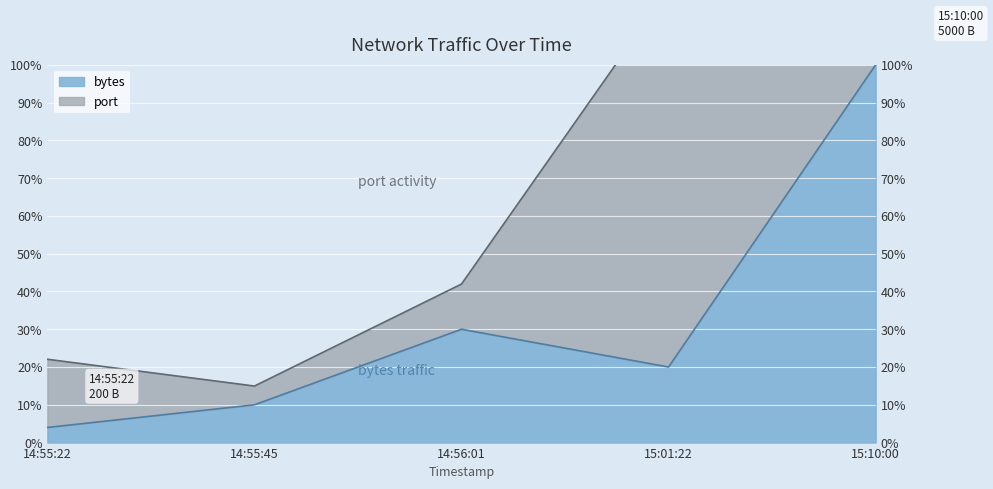

How many interior local valleys (lower than both neighbors) does the data have?

1